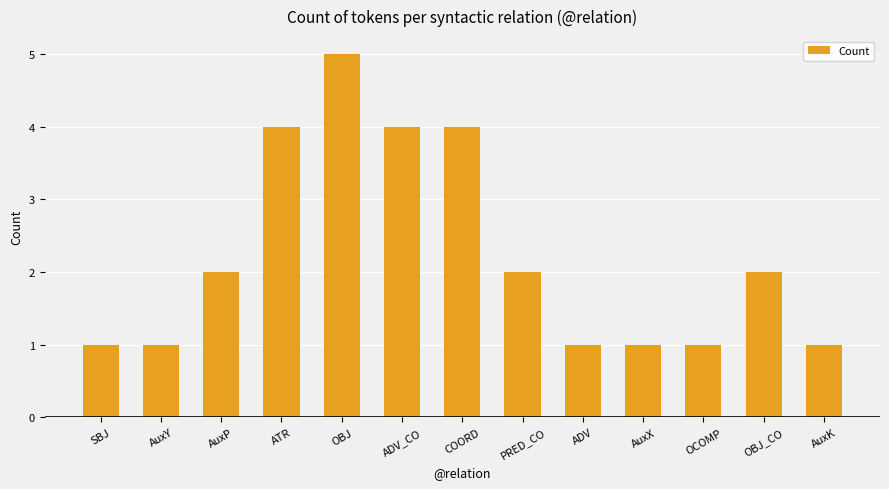

What is the sum of the values at AuxK and OBJ_CO?

3